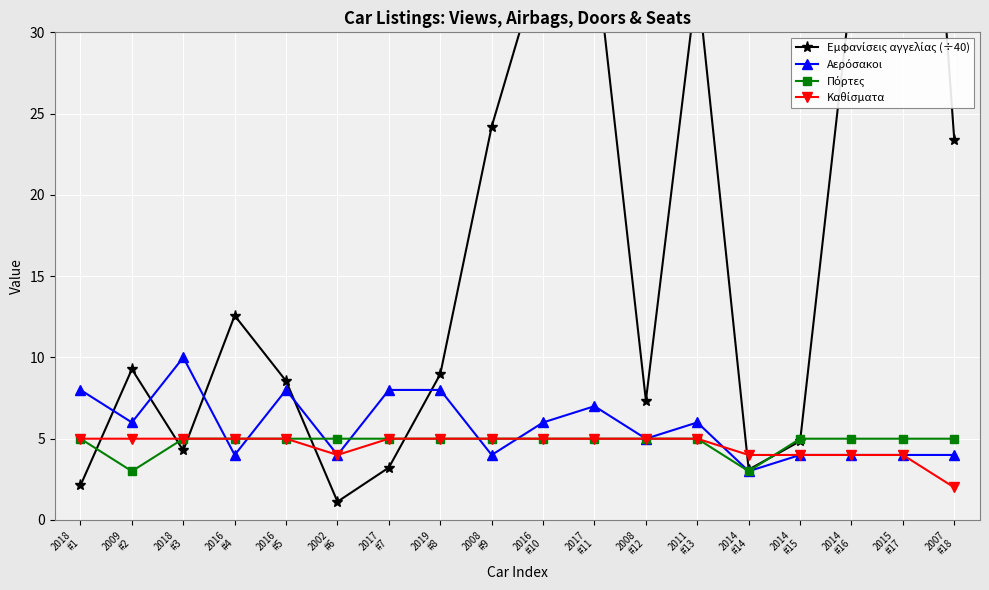

At which category does the chart reach its peak across all series?

2015
#17